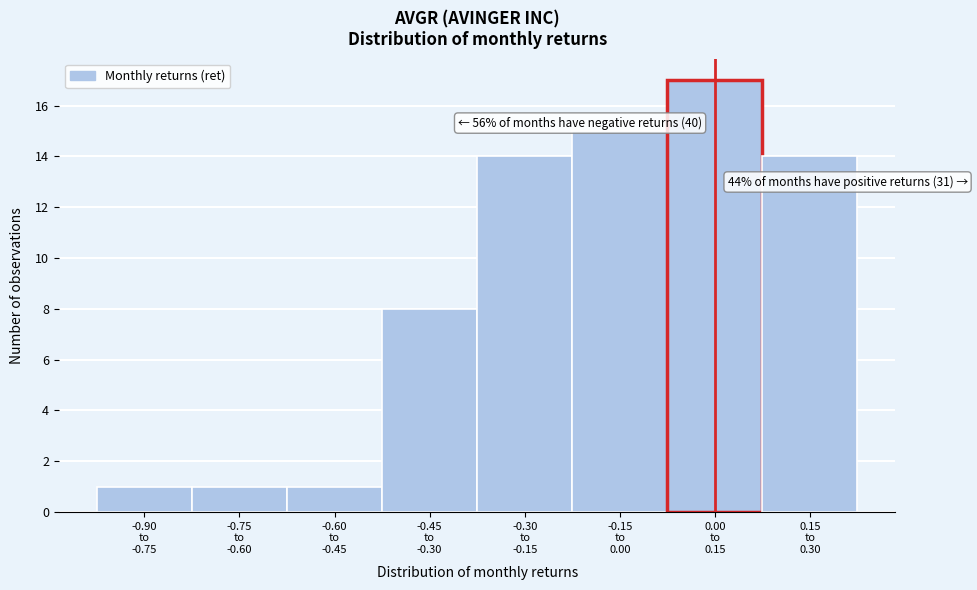

Reading left to right, extract all data points from this chart.

1	1	1	8	14	15	17	14